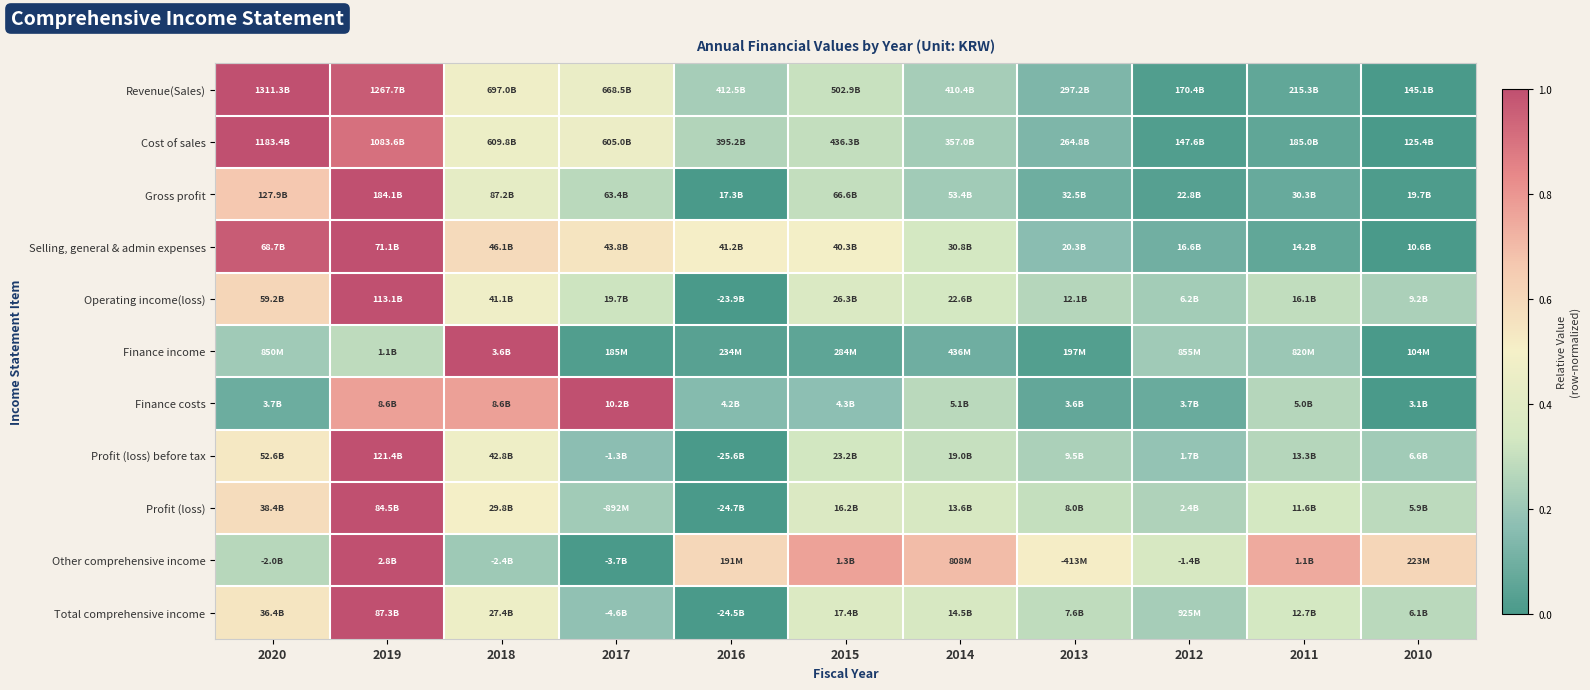

Reading left to right, list all the values displayed in this chart.

Revenue(Sales): 2020=1.0	2019=1.0	2018=0.5	2017=0.4	2016=0.2	2015=0.3	2014=0.2	2013=0.1	2012=0.0	2011=0.1	2010=0.0
Cost of sales: 2020=1.0	2019=0.9	2018=0.5	2017=0.5	2016=0.3	2015=0.3	2014=0.2	2013=0.1	2012=0.0	2011=0.1	2010=0.0
Gross profit: 2020=0.7	2019=1.0	2018=0.4	2017=0.3	2016=0.0	2015=0.3	2014=0.2	2013=0.1	2012=0.0	2011=0.1	2010=0.0
Selling, general & admin expenses: 2020=1.0	2019=1.0	2018=0.6	2017=0.5	2016=0.5	2015=0.5	2014=0.3	2013=0.2	2012=0.1	2011=0.1	2010=0.0
Operating income(loss): 2020=0.6	2019=1.0	2018=0.5	2017=0.3	2016=0.0	2015=0.4	2014=0.3	2013=0.3	2012=0.2	2011=0.3	2010=0.2
Finance income: 2020=0.2	2019=0.3	2018=1.0	2017=0.0	2016=0.0	2015=0.1	2014=0.1	2013=0.0	2012=0.2	2011=0.2	2010=0.0
Finance costs: 2020=0.1	2019=0.8	2018=0.8	2017=1.0	2016=0.2	2015=0.2	2014=0.3	2013=0.1	2012=0.1	2011=0.3	2010=0.0
Profit (loss) before tax: 2020=0.5	2019=1.0	2018=0.5	2017=0.2	2016=0.0	2015=0.3	2014=0.3	2013=0.2	2012=0.2	2011=0.3	2010=0.2
Profit (loss): 2020=0.6	2019=1.0	2018=0.5	2017=0.2	2016=0.0	2015=0.4	2014=0.4	2013=0.3	2012=0.2	2011=0.3	2010=0.3
Other comprehensive income: 2020=0.3	2019=1.0	2018=0.2	2017=0.0	2016=0.6	2015=0.8	2014=0.7	2013=0.5	2012=0.4	2011=0.7	2010=0.6
Total comprehensive income: 2020=0.5	2019=1.0	2018=0.5	2017=0.2	2016=0.0	2015=0.4	2014=0.3	2013=0.3	2012=0.2	2011=0.3	2010=0.3